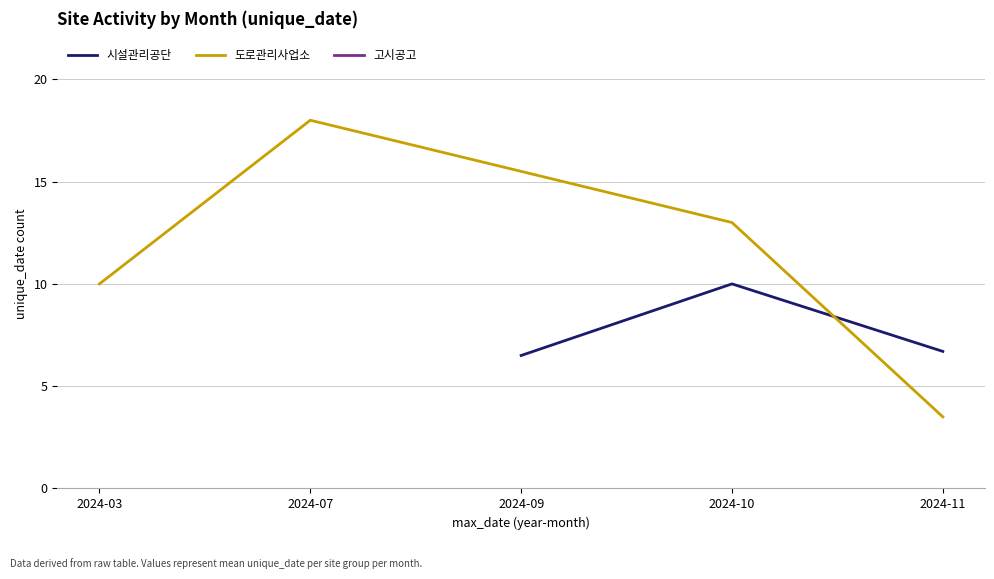

Is this an area chart (filled region under the line)?

No